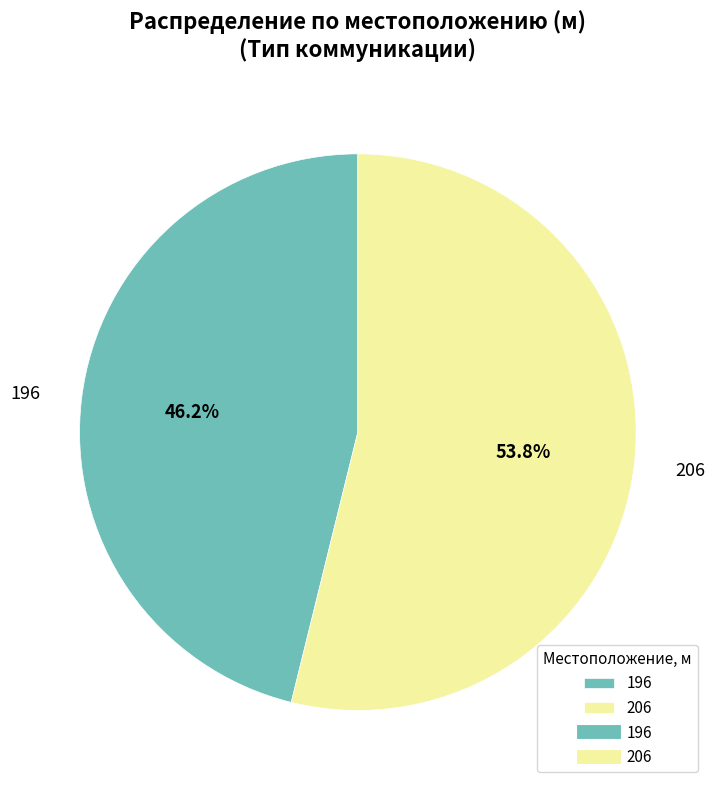

Does any single category account for the majority?

Yes